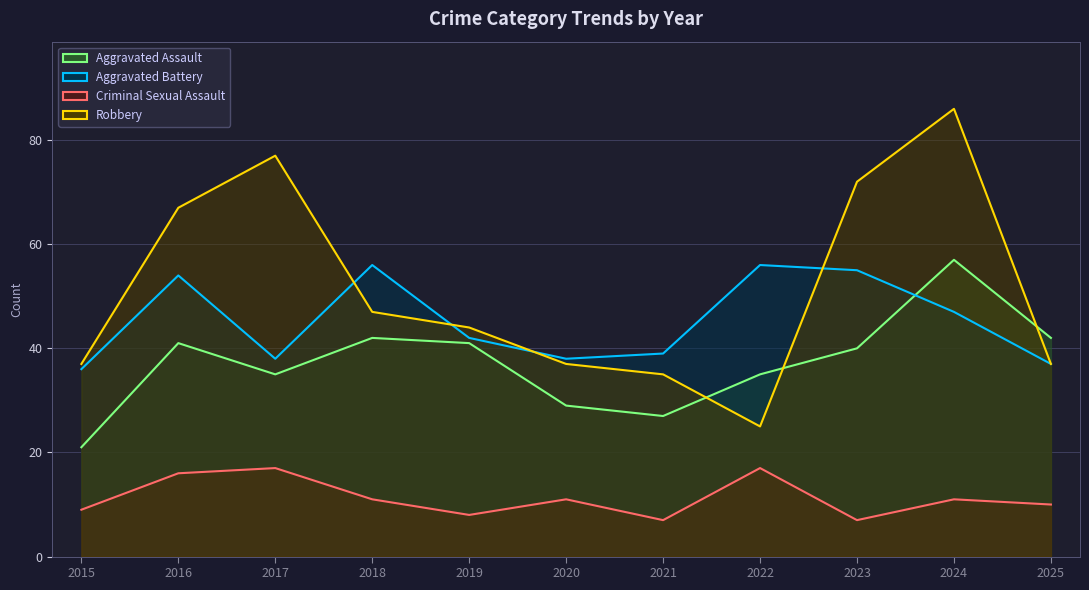

Between which two adjacent categories do Aggravated Battery and Robbery first intersect?

2017 and 2018